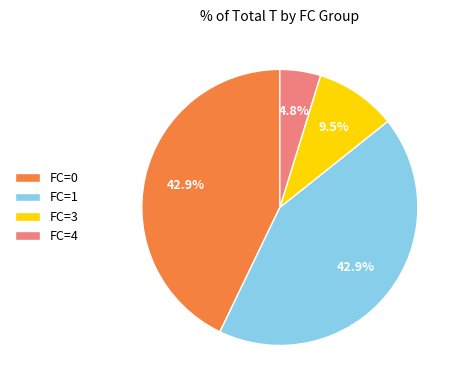

What percentage is the FC=1 slice, to the nearest percent?

43%